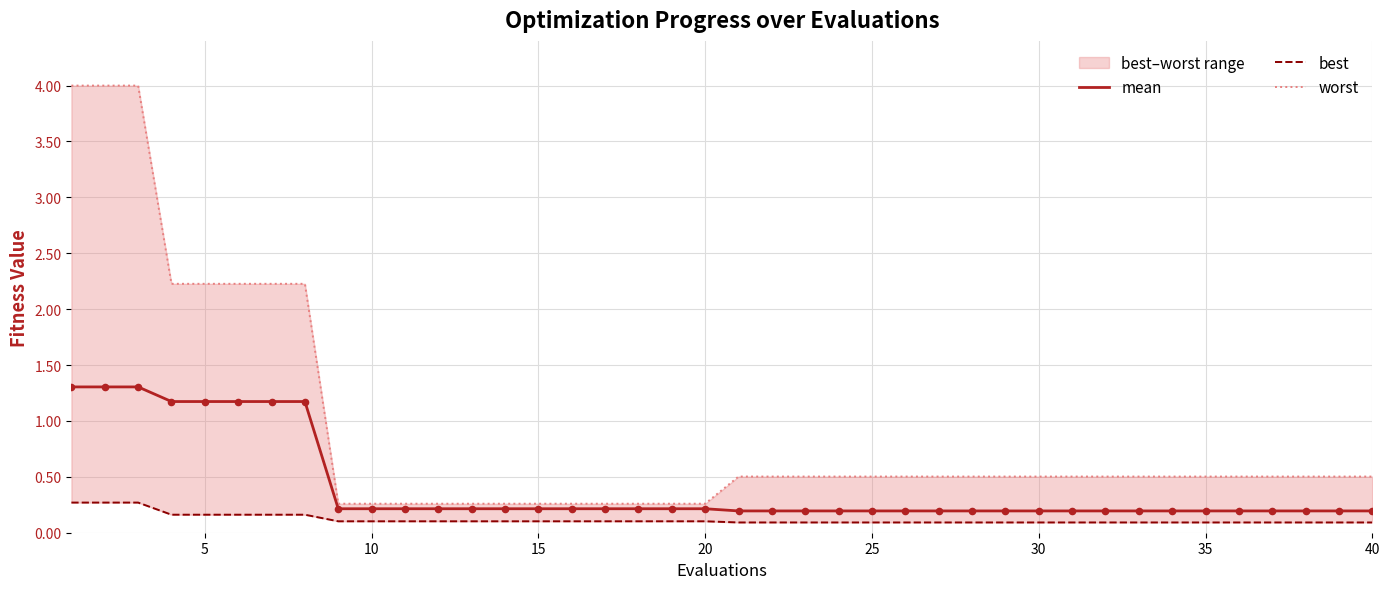

Which series has the largest Y range (max minus min)?

worst